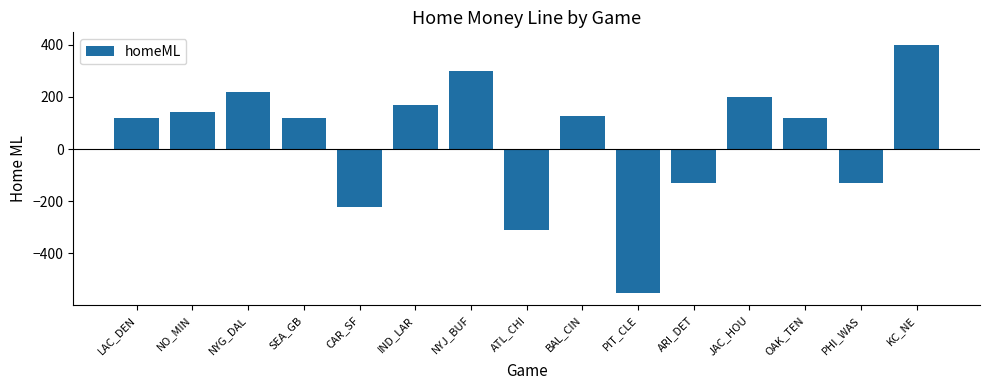

What is the difference between the values at NYG_DAL and PIT_CLE?

770